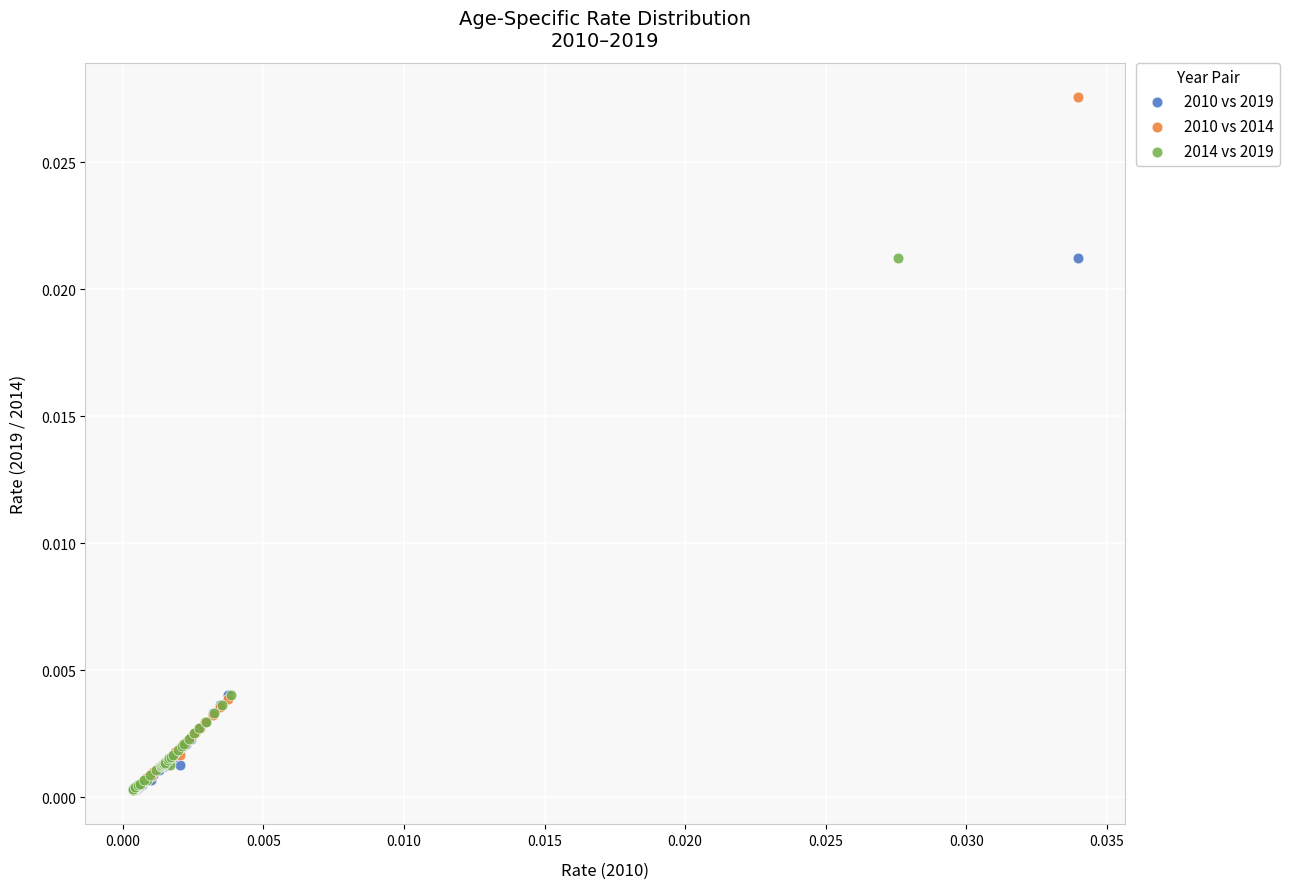

What are all the series names shown in the legend?

2010 vs 2019, 2010 vs 2014, 2014 vs 2019